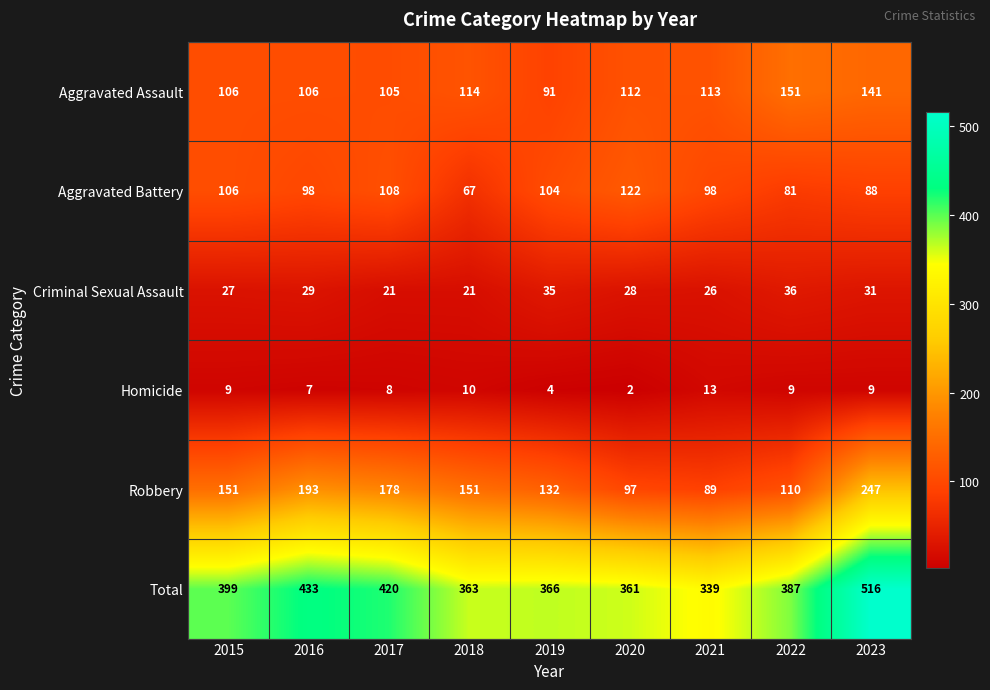

What is the total value across all series at 2017?

840